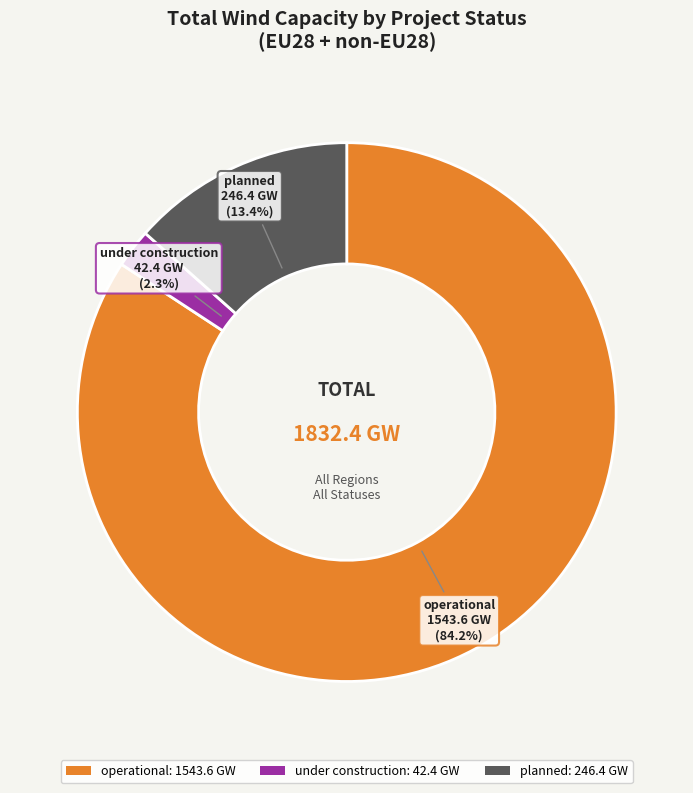

How many segments does this pie chart have?

3